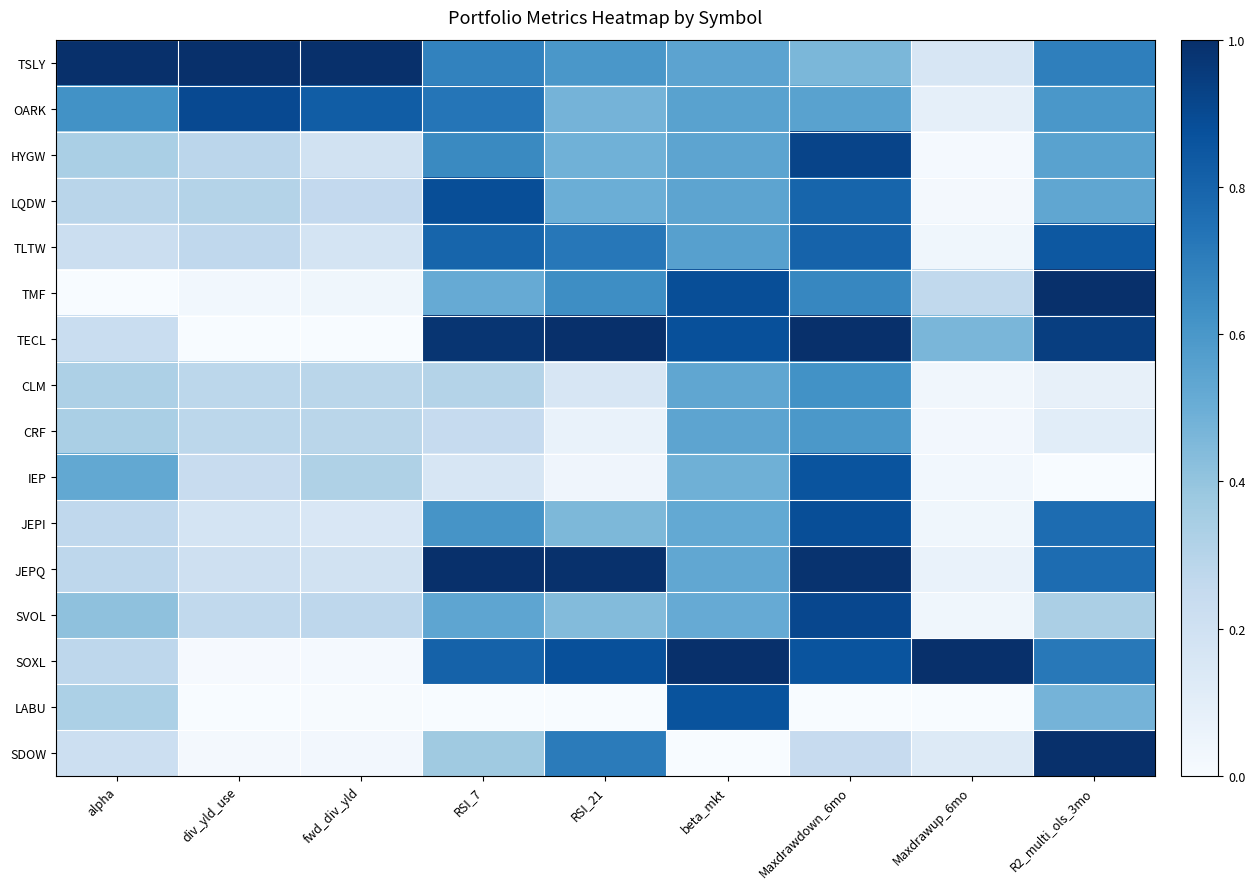

What is the spread (max minus min) of values at alpha?

1.0